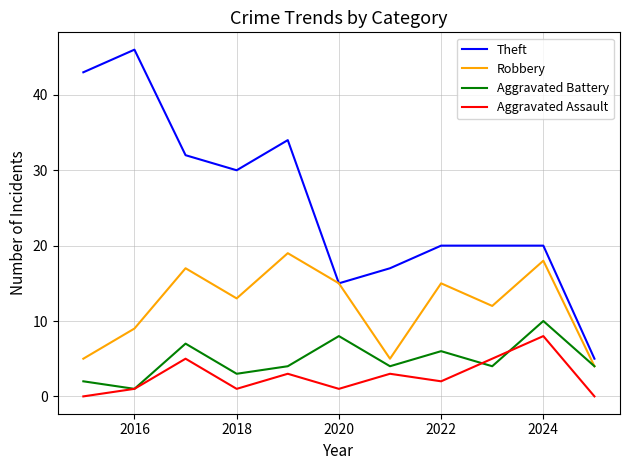

True or false: Aggravated Assault and Robbery cross at least once.

False